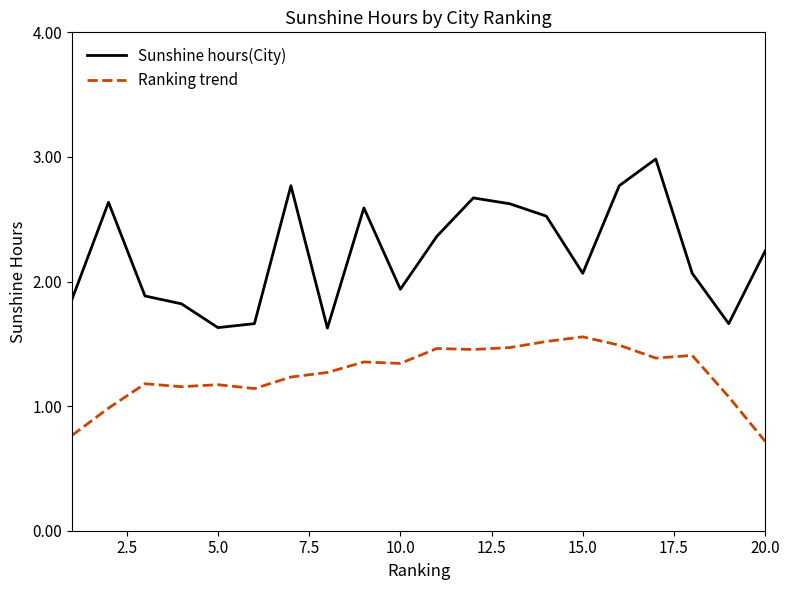

What is the difference between the maximum and minimum values in the Ranking trend series?

0.8